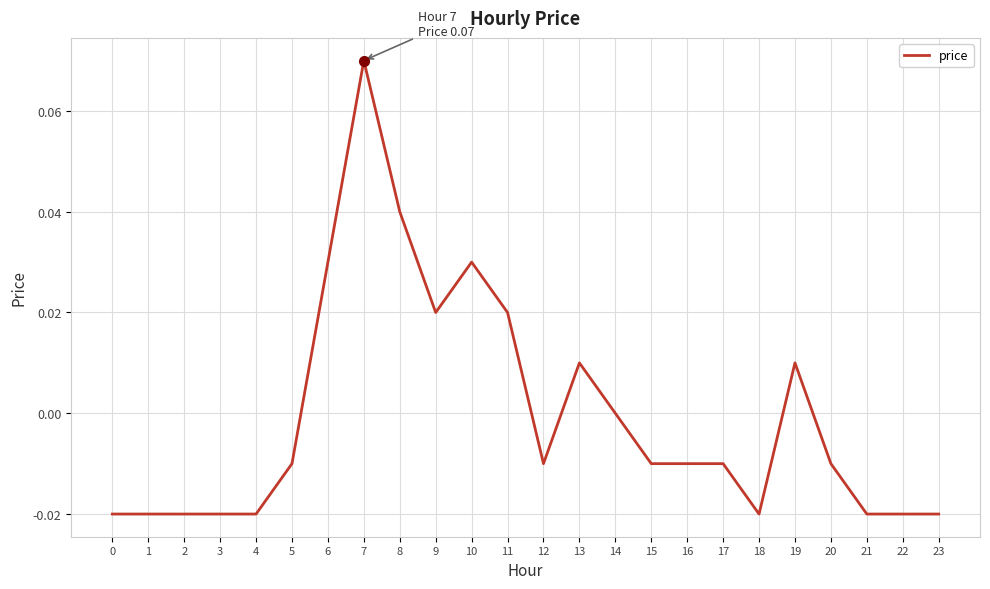

The chart shows a value of -0.0 at 18. True or false?

True